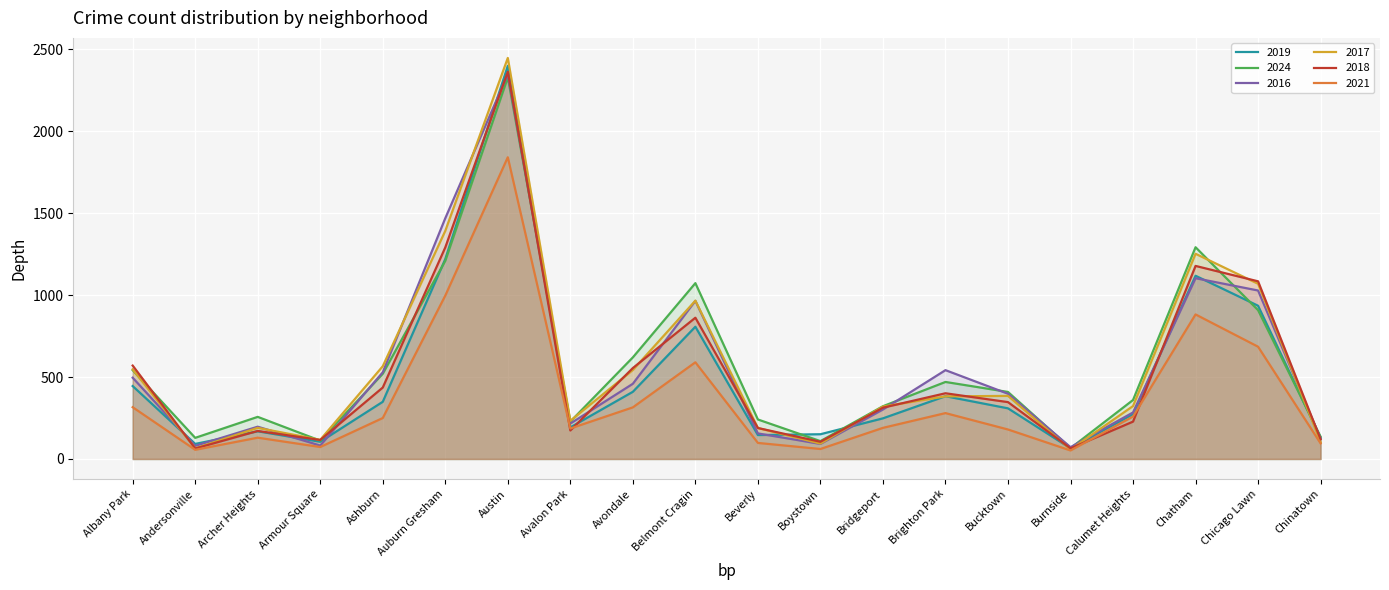

What is the average value of the 2018 series?

532